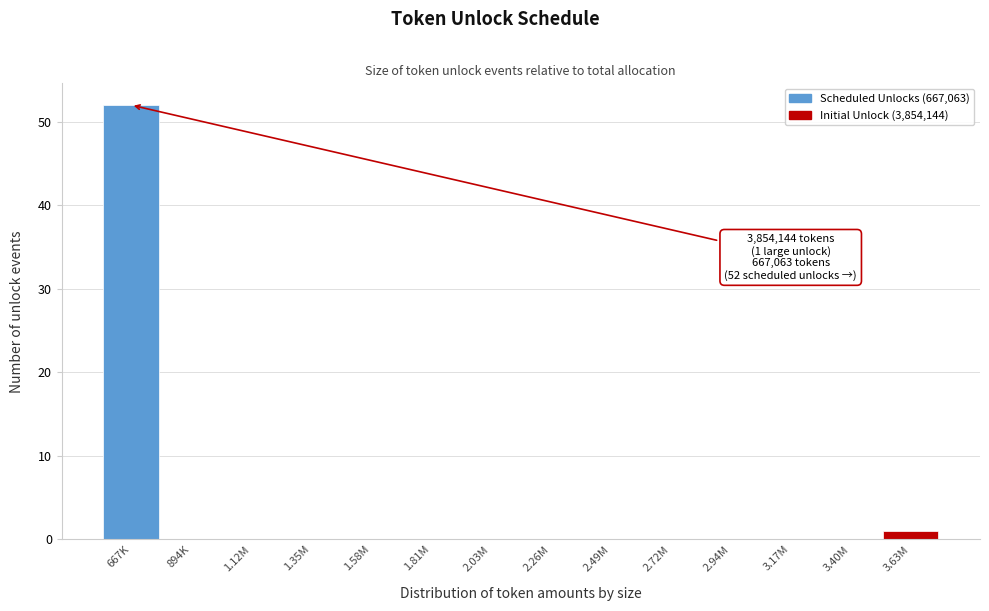

Reading right to left, list all the values displayed in this chart.

3.63M=1	3.40M=0	3.17M=0	2.94M=0	2.72M=0	2.49M=0	2.26M=0	2.03M=0	1.81M=0	1.58M=0	1.35M=0	1.12M=0	894K=0	667K=52